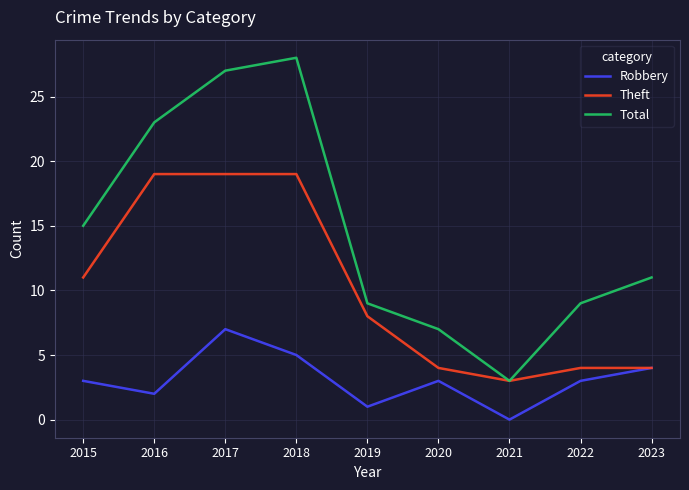

Where is Total nearest to the value 15?

2015